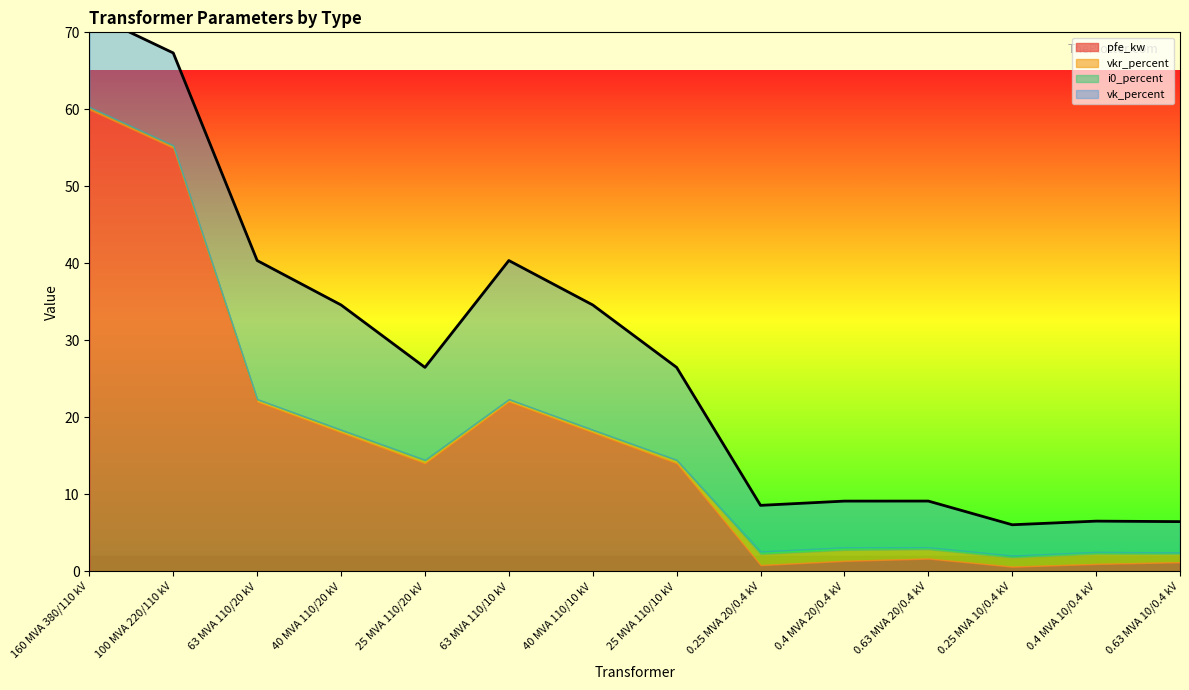

How many series are shown in this chart?

4